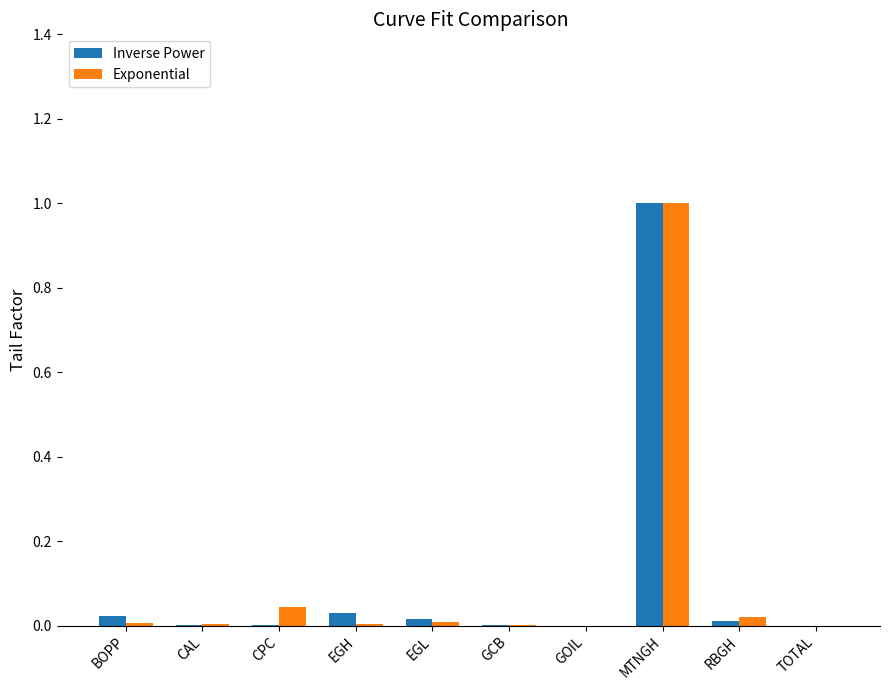

Which category has the highest value in the Exponential series?

MTNGH